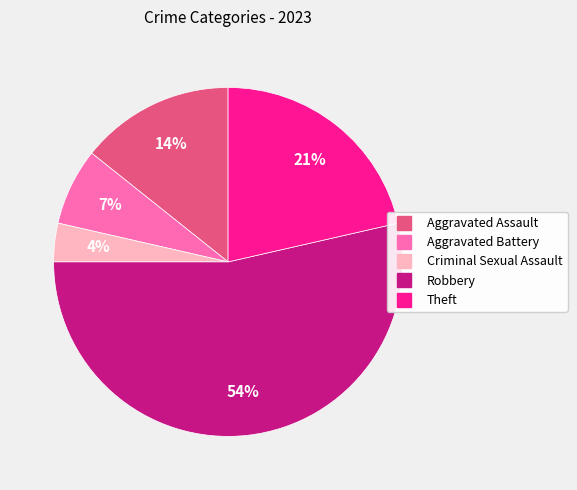

Which category has the smallest portion of the pie?

Criminal Sexual Assault